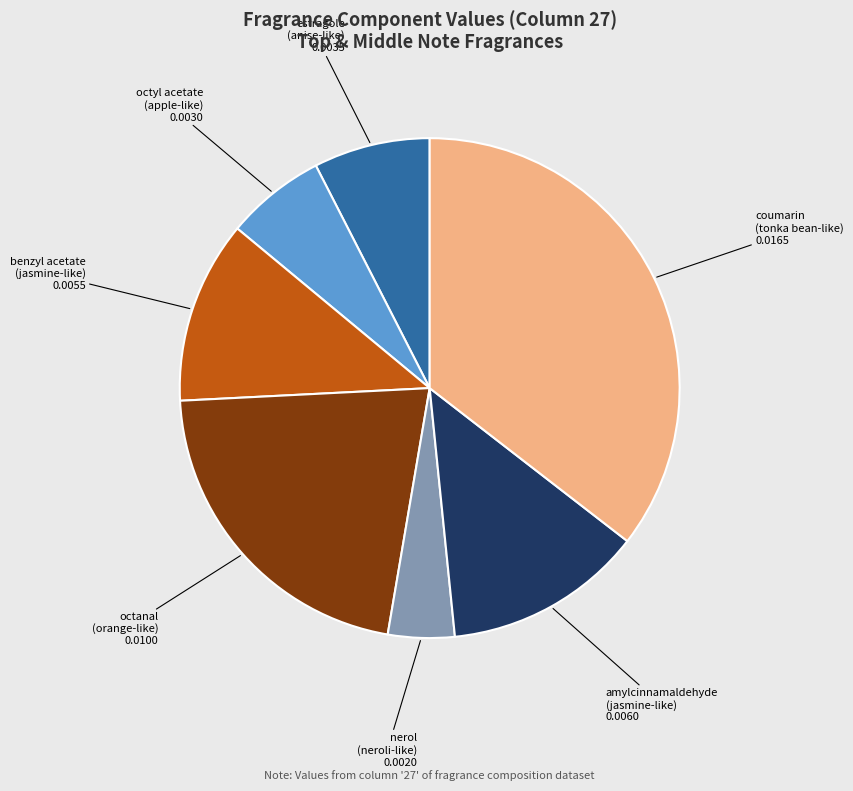

Count the number of slices in the pie.

7